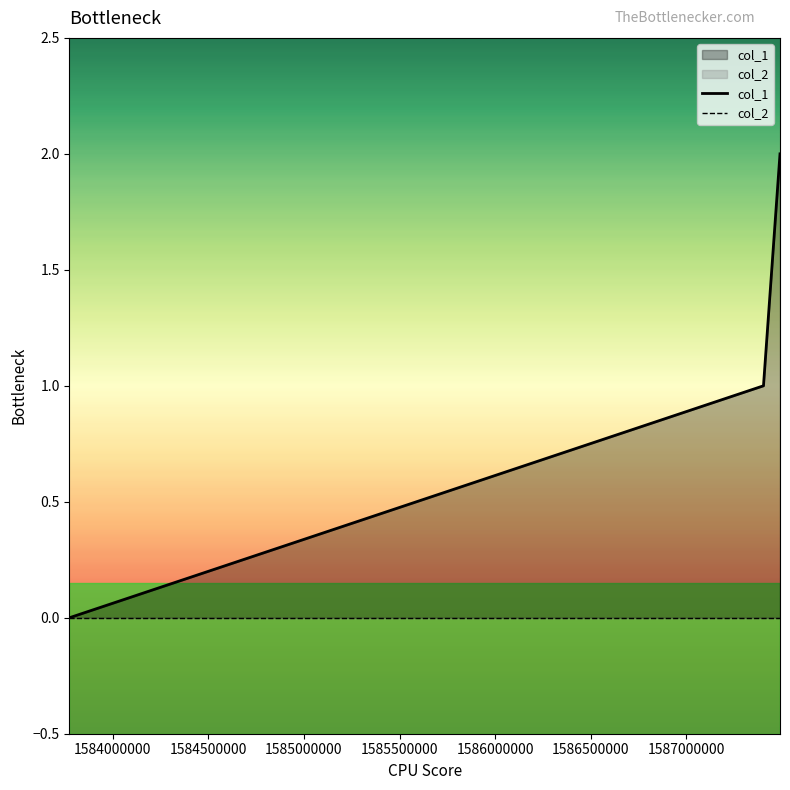

Which series has the largest range (max minus min)?

col_1